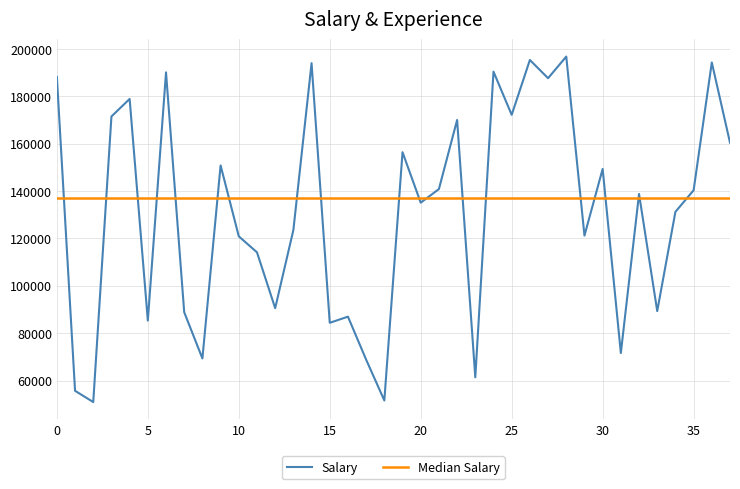

Reading right to left, list all the values displayed in this chart.

160458	194357	140354	131260	89334	138800	71602	149368	121211	196843	187702	195399	172230	190464	61359	170032	140871	135109	156446	51565	68813	86975	84381	194059	123553	90555	114149	120902	150854	69328	88839	190165	85323	178939	171541	50895	55663	188272